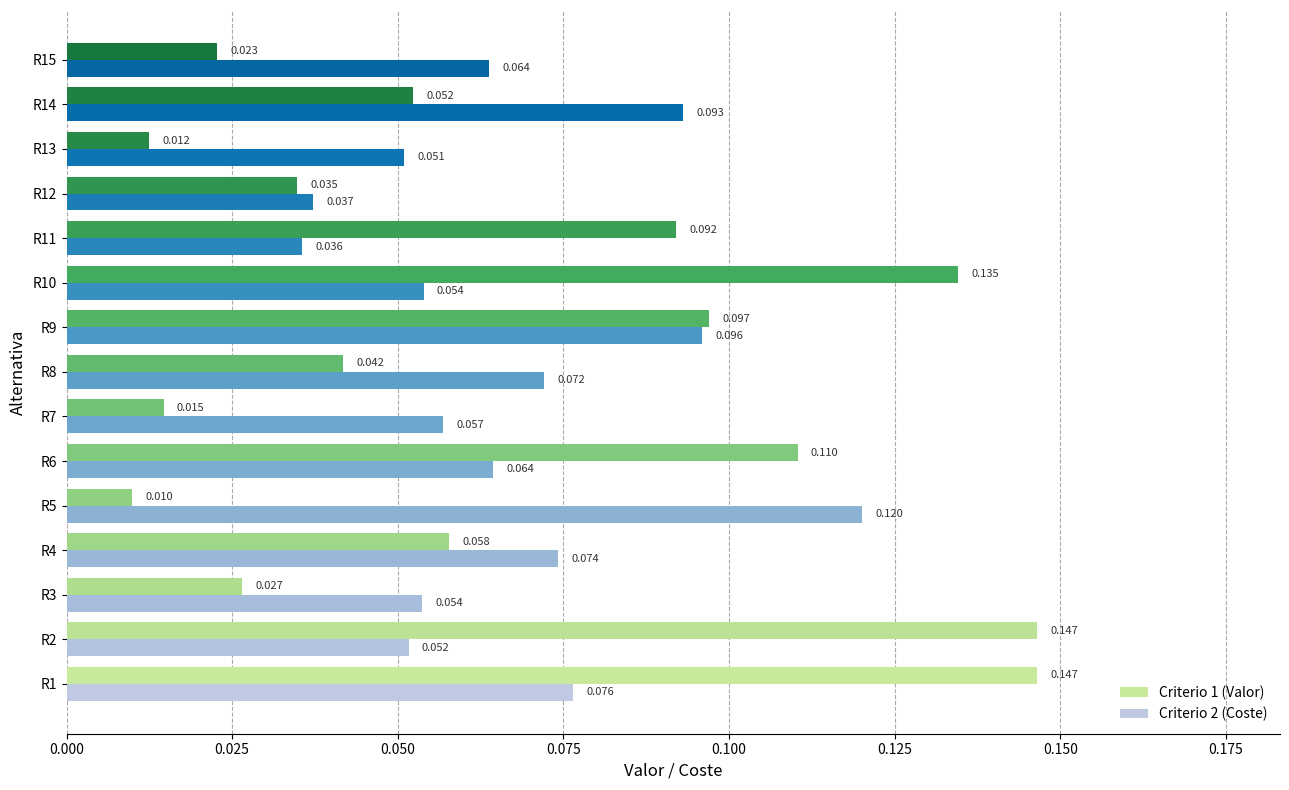

Is the value of Criterio 1 (Valor) at R2 greater than the value of Criterio 2 (Coste) at R15?

Yes